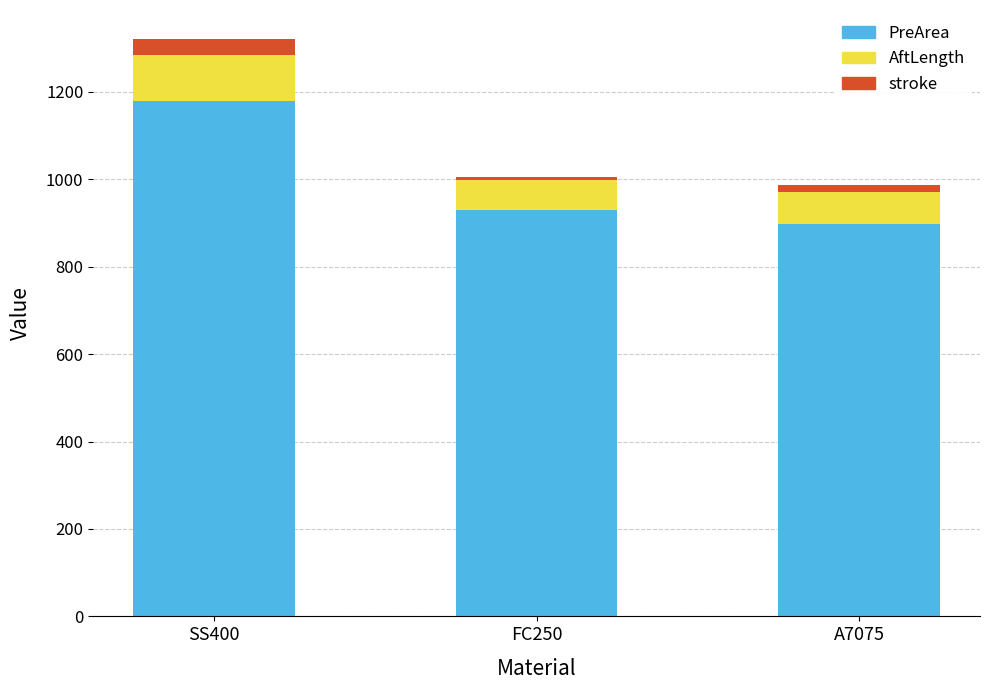

How many distinct data groups are displayed?

3